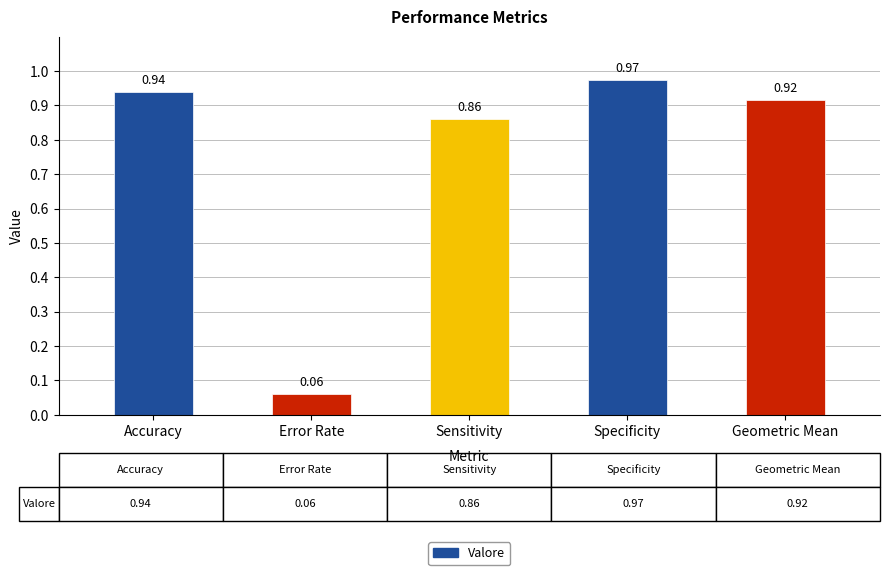

What is the label of the 2nd bar from the right?

Specificity